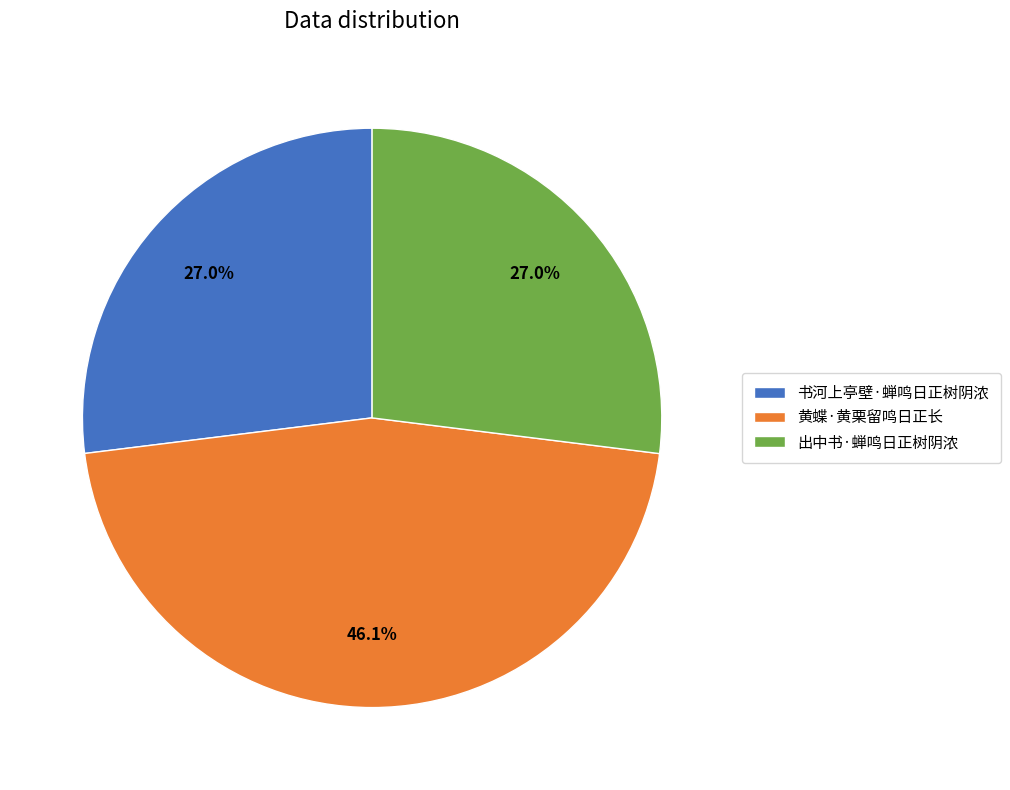

Which category has the biggest portion of the pie?

黄蝶·黄栗留鸣日正长